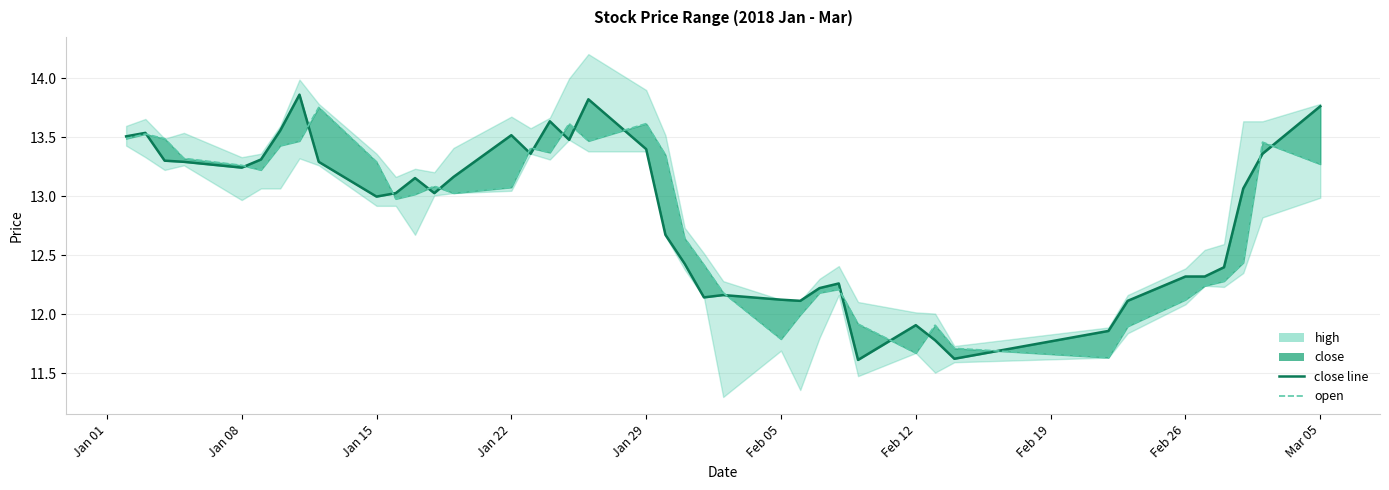

What is the value of the open point at the 32nd from the left?

11.7